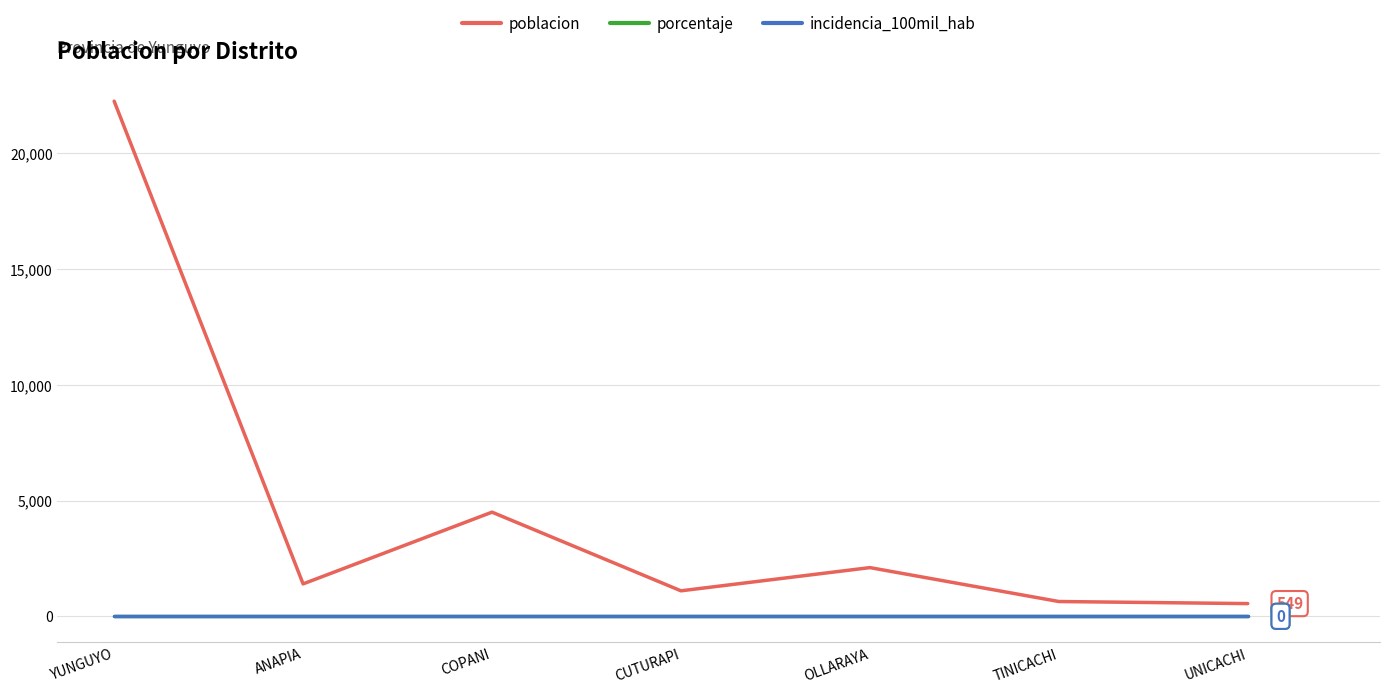

True or false: porcentaje and incidencia_100mil_hab intersect in this chart.

False